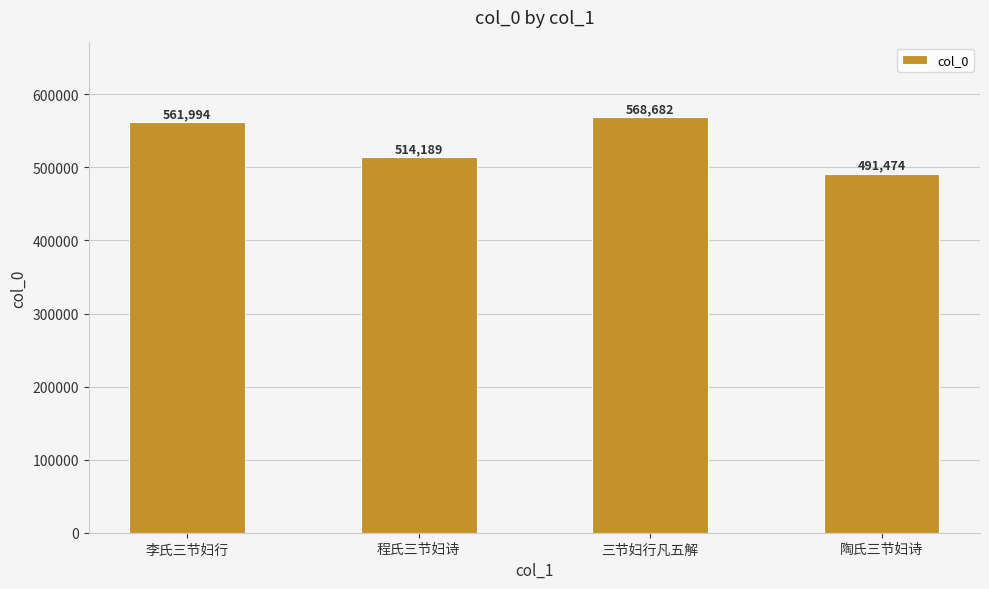

Rank the categories by value from highest to lowest.

三节妇行凡五解, 李氏三节妇行, 程氏三节妇诗, 陶氏三节妇诗